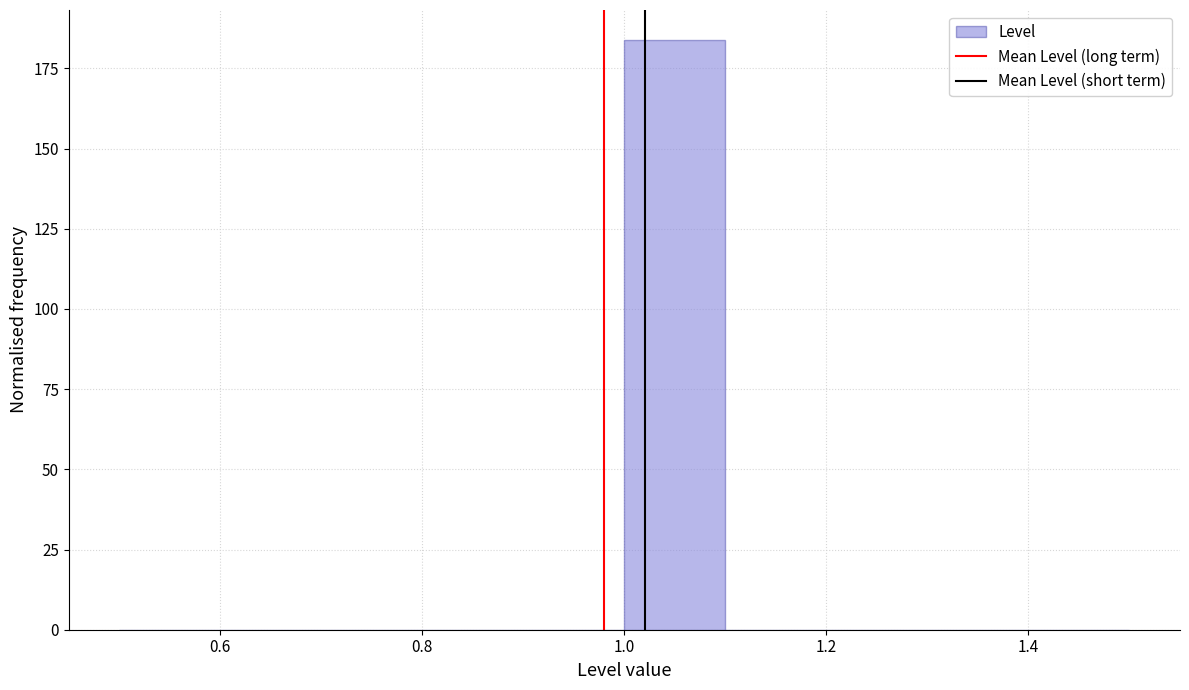

Reading left to right, transcribe this chart: for each bar, give the range it covers on the x-axis and its height. The values are not printed on the chart, so give them approximately, as read against the axis.

0.5 to 0.6: 0
0.6 to 0.7: 0
0.7 to 0.8: 0
0.8 to 0.9: 0
0.9 to 1.0: 0
1.0 to 1.1: 185
1.1 to 1.2: 0
1.2 to 1.3: 0
1.3 to 1.4: 0
1.4 to 1.5: 0